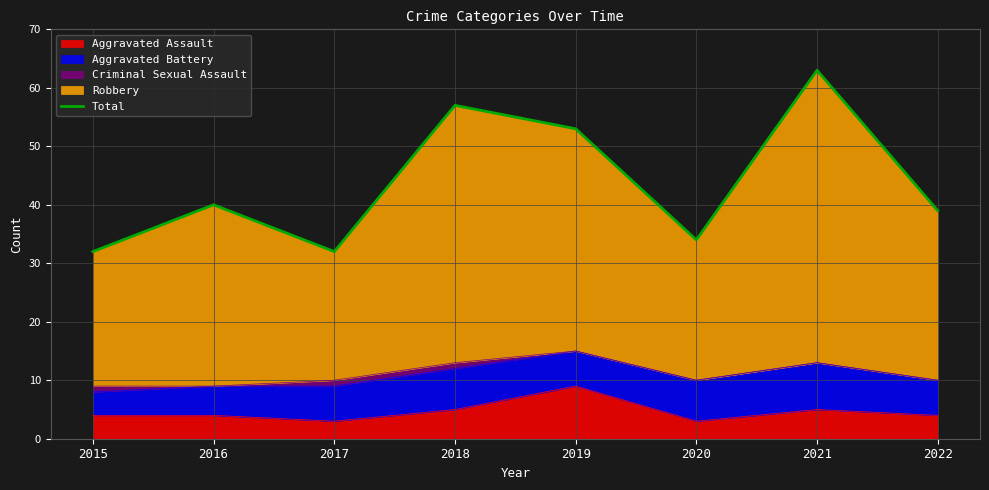

Is it true that the value at 2019 is 53?

True